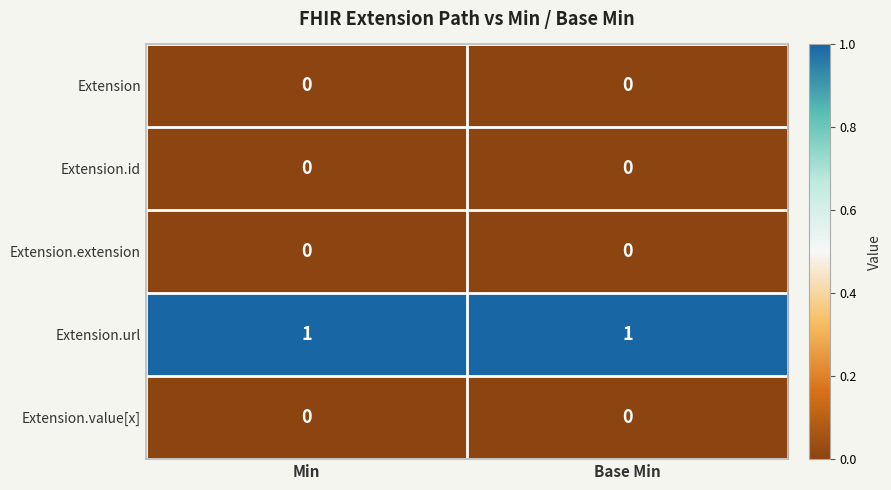

What is the spread (max minus min) of values at Base Min?

1